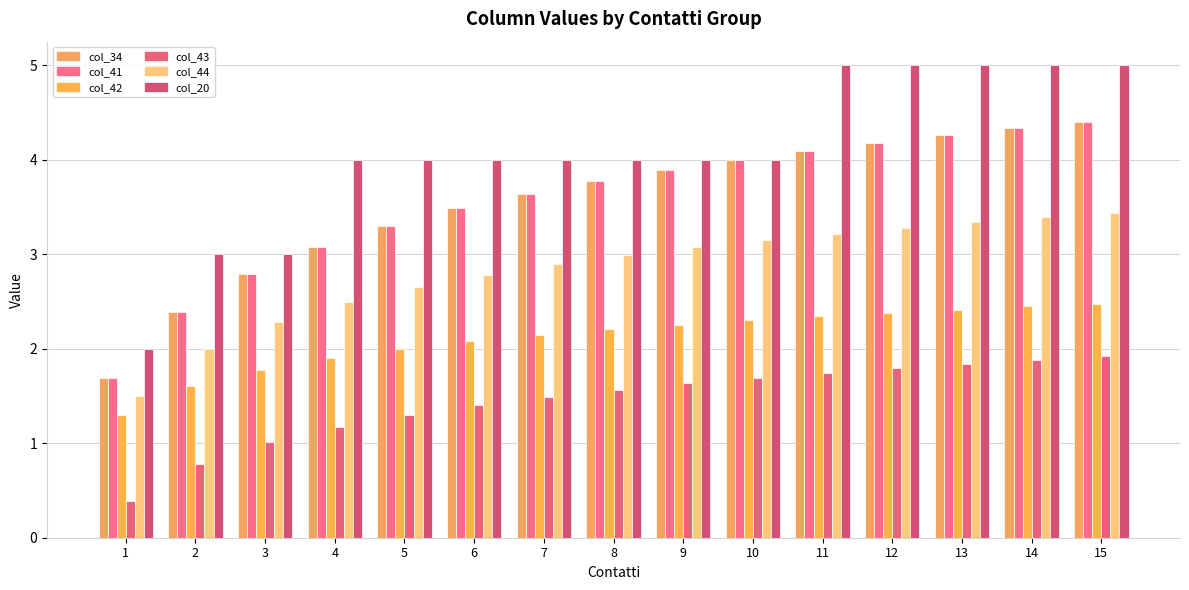

Reading left to right, transcribe all the data shown in this chart.

col_34: 1=1.7	2=2.4	3=2.8	4=3.1	5=3.3	6=3.5	7=3.6	8=3.8	9=3.9	10=4.0	11=4.1	12=4.2	13=4.3	14=4.3	15=4.4
col_41: 1=1.7	2=2.4	3=2.8	4=3.1	5=3.3	6=3.5	7=3.6	8=3.8	9=3.9	10=4.0	11=4.1	12=4.2	13=4.3	14=4.3	15=4.4
col_42: 1=1.3	2=1.6	3=1.8	4=1.9	5=2.0	6=2.1	7=2.1	8=2.2	9=2.3	10=2.3	11=2.3	12=2.4	13=2.4	14=2.4	15=2.5
col_43: 1=0.4	2=0.8	3=1.0	4=1.2	5=1.3	6=1.4	7=1.5	8=1.6	9=1.6	10=1.7	11=1.7	12=1.8	13=1.8	14=1.9	15=1.9
col_44: 1=1.5	2=2.0	3=2.3	4=2.5	5=2.7	6=2.8	7=2.9	8=3.0	9=3.1	10=3.1	11=3.2	12=3.3	13=3.3	14=3.4	15=3.4
col_20: 1=2.0	2=3.0	3=3.0	4=4.0	5=4.0	6=4.0	7=4.0	8=4.0	9=4.0	10=4.0	11=5.0	12=5.0	13=5.0	14=5.0	15=5.0